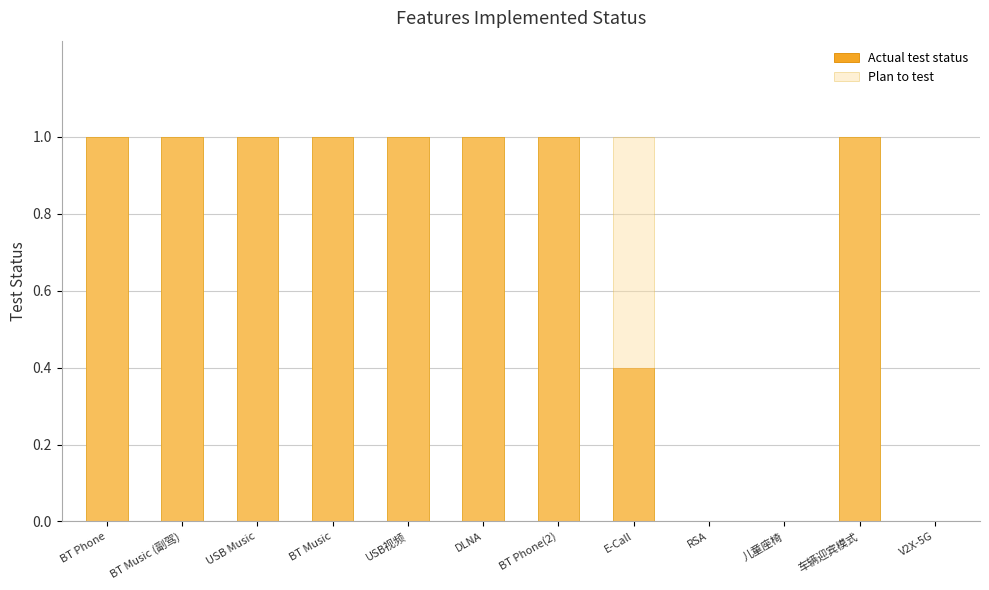

Reading left to right, transcribe all the data shown in this chart.

Actual test status: BT Phone=1.0	BT Music (副驾)=1.0	USB Music=1.0	BT Music=1.0	USB视频=1.0	DLNA=1.0	BT Phone(2)=1.0	E-Call=0.4	RSA=0.0	儿童座椅=0.0	车辆迎宾模式=1.0	V2X-5G=0.0
Plan to test: BT Phone=1.0	BT Music (副驾)=1.0	USB Music=1.0	BT Music=1.0	USB视频=1.0	DLNA=1.0	BT Phone(2)=1.0	E-Call=1.0	RSA=0.0	儿童座椅=0.0	车辆迎宾模式=1.0	V2X-5G=0.0